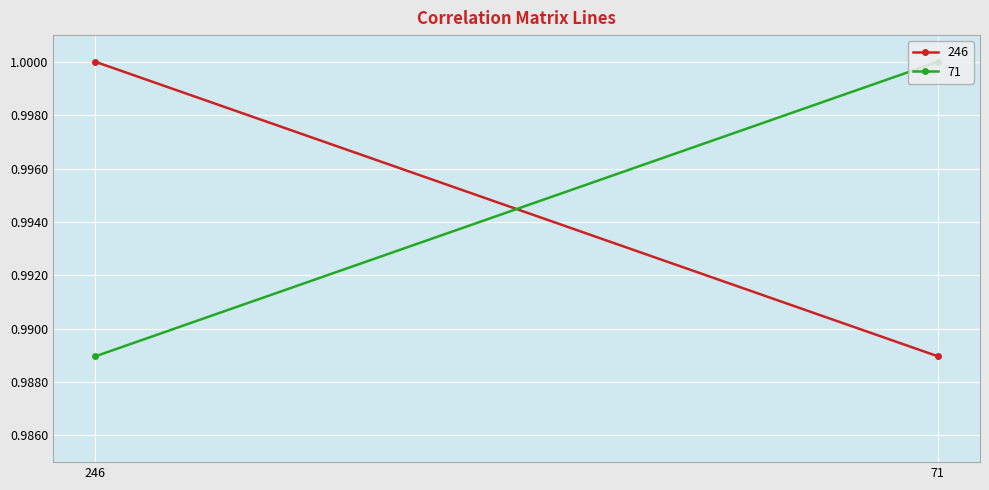

Rank the series at 246 from highest to lowest value.

246, 71